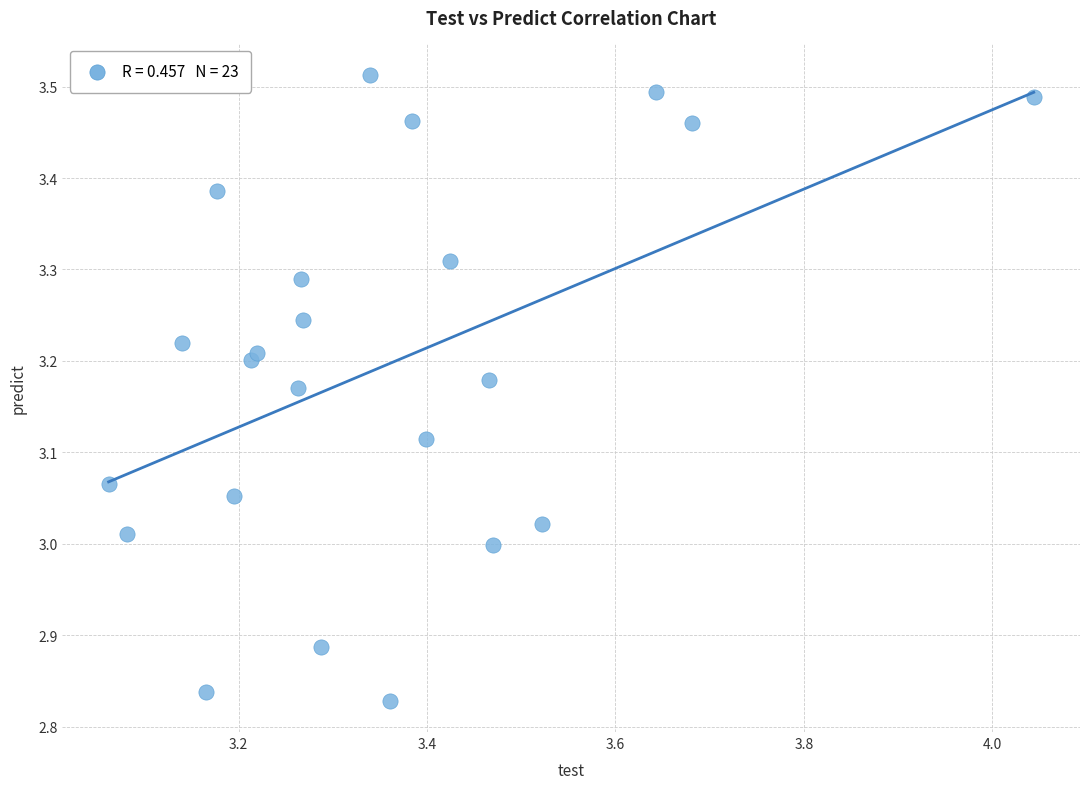

What is the range of Y values (max minus min)?

0.7